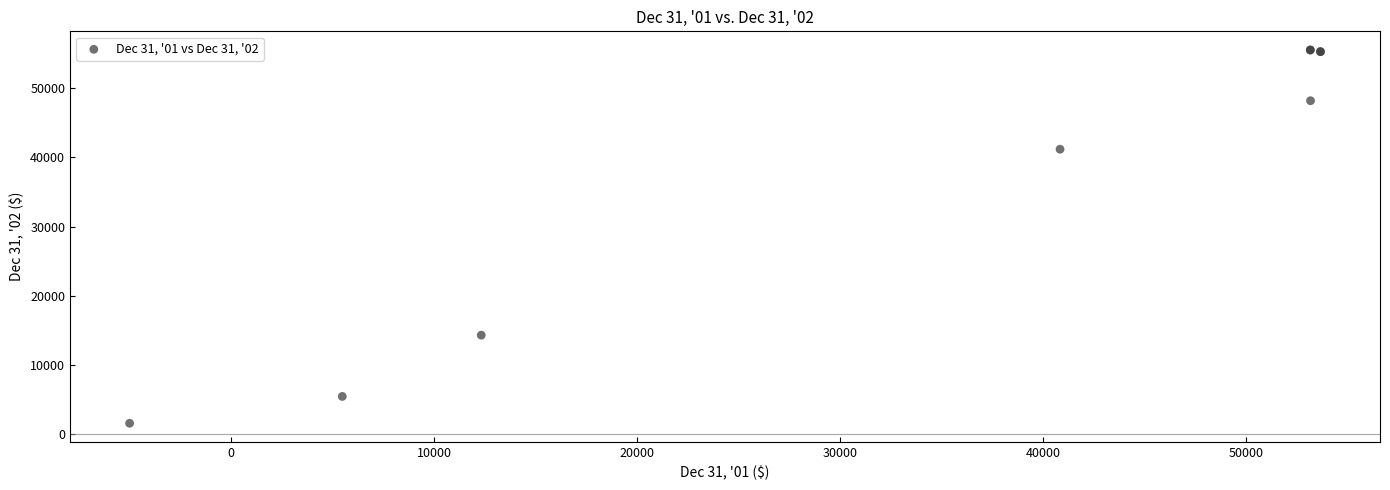

What Y value in the scatter plot is closest to 28549?

41167.4